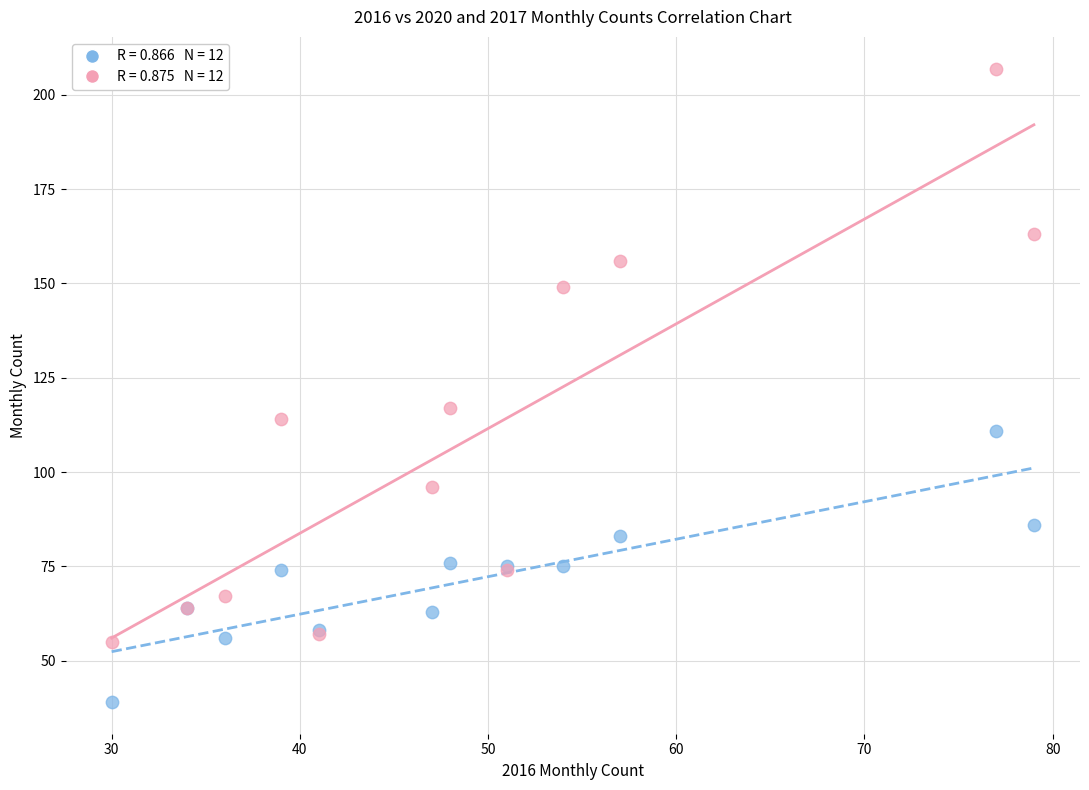

Across all series, what Y value is closest to 123?

117